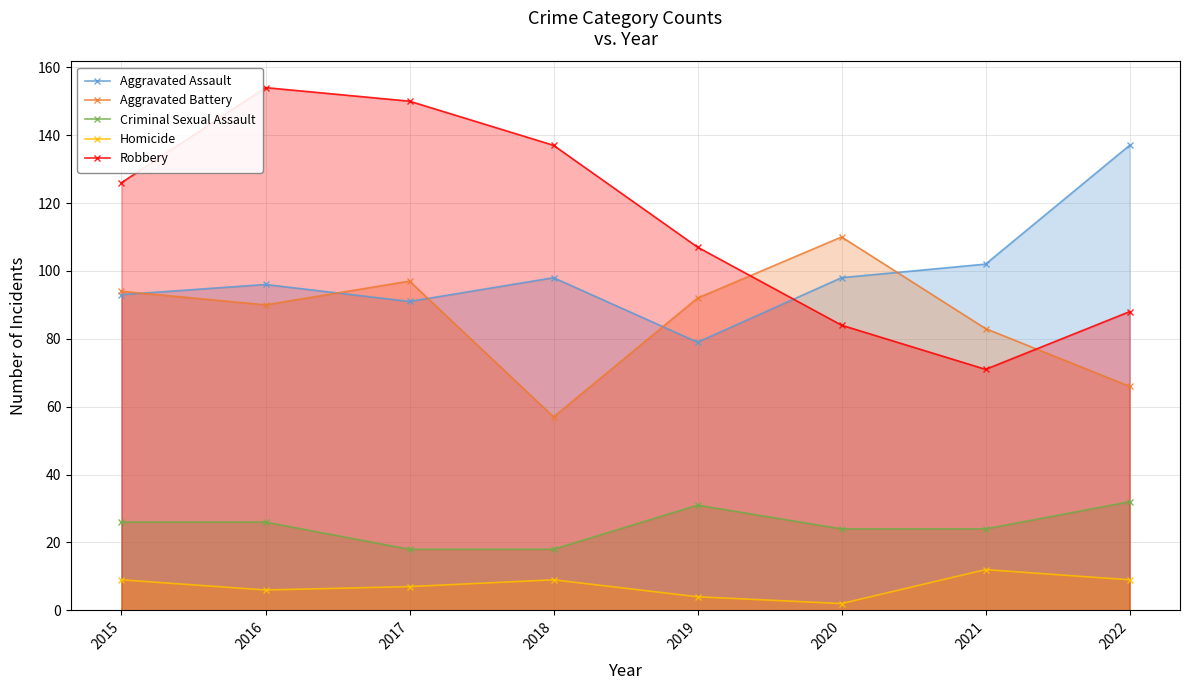

Which series ends up on top after the final intersection of Aggravated Assault and Robbery?

Aggravated Assault